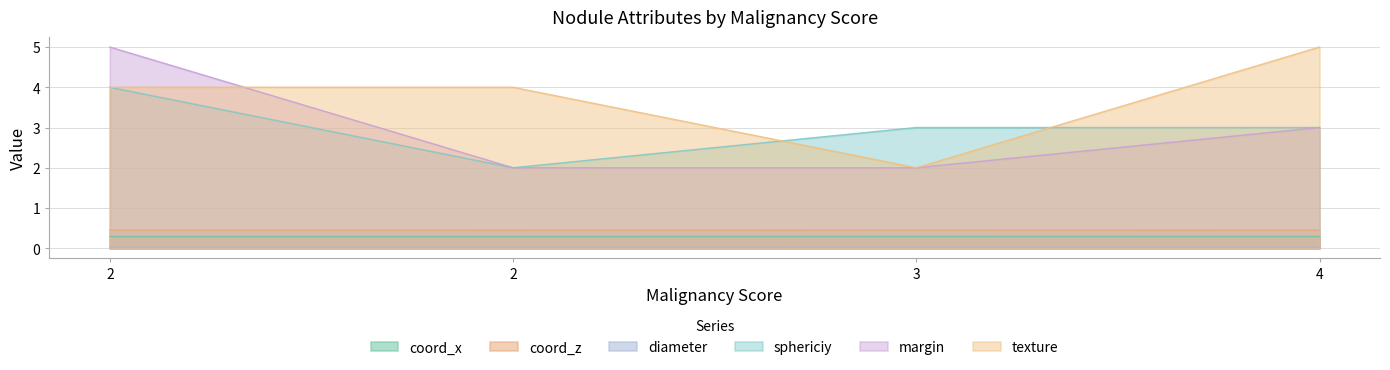

Count the diameter values in the range 0 to 1.

4